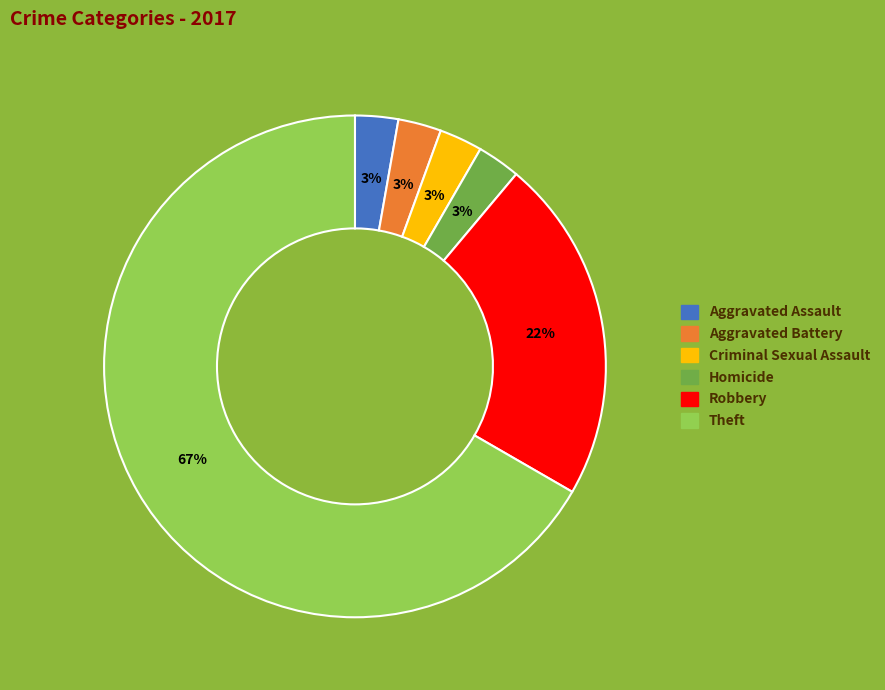

To the nearest percent, what is the average slice percentage?

17%